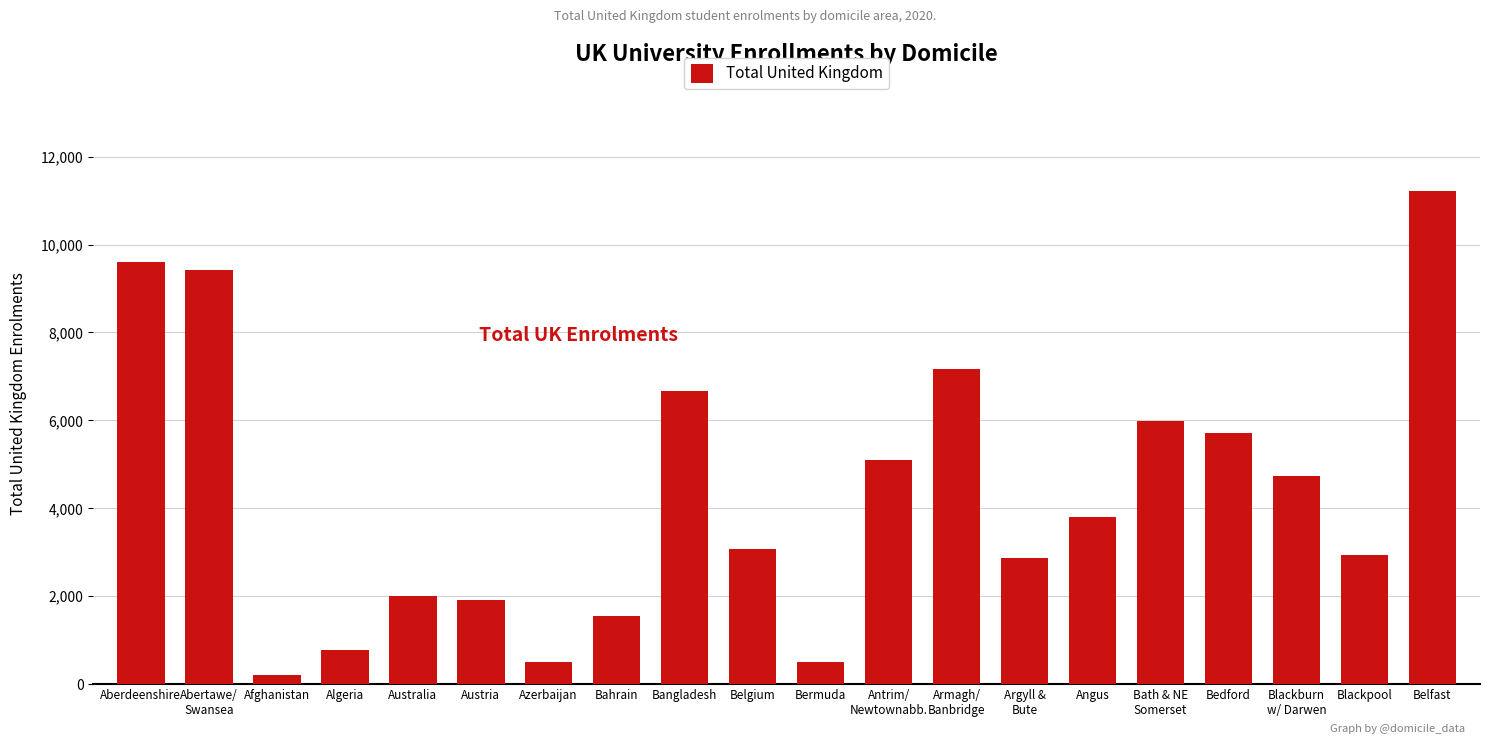

What is the change in value from Aberdeenshire to Bangladesh?

-2940